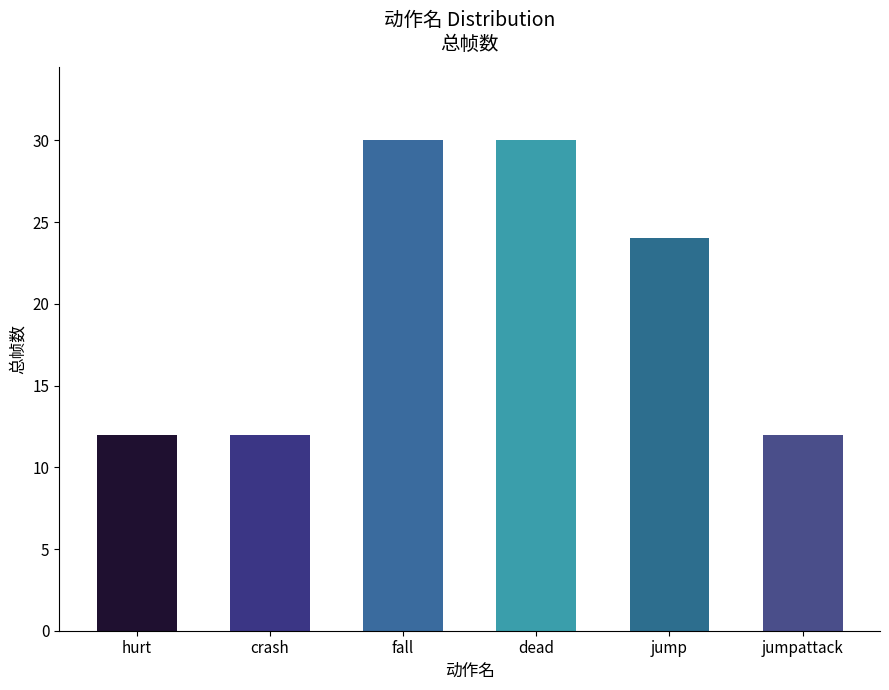

Reading left to right, list all the values displayed in this chart.

12	12	30	30	24	12